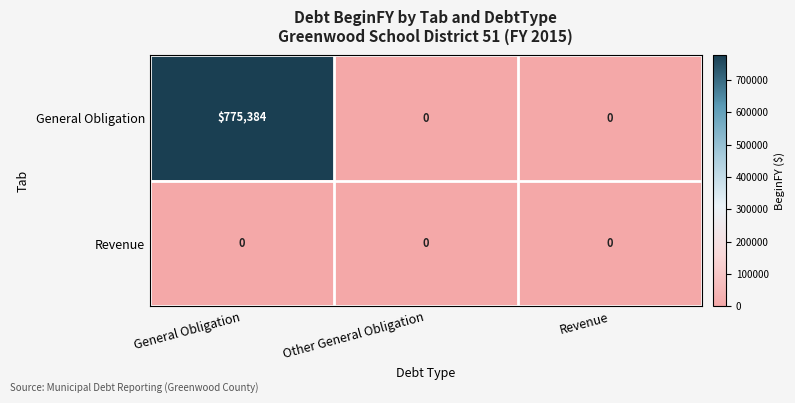

List the series in order of their peak value, lowest first.

Revenue, General Obligation